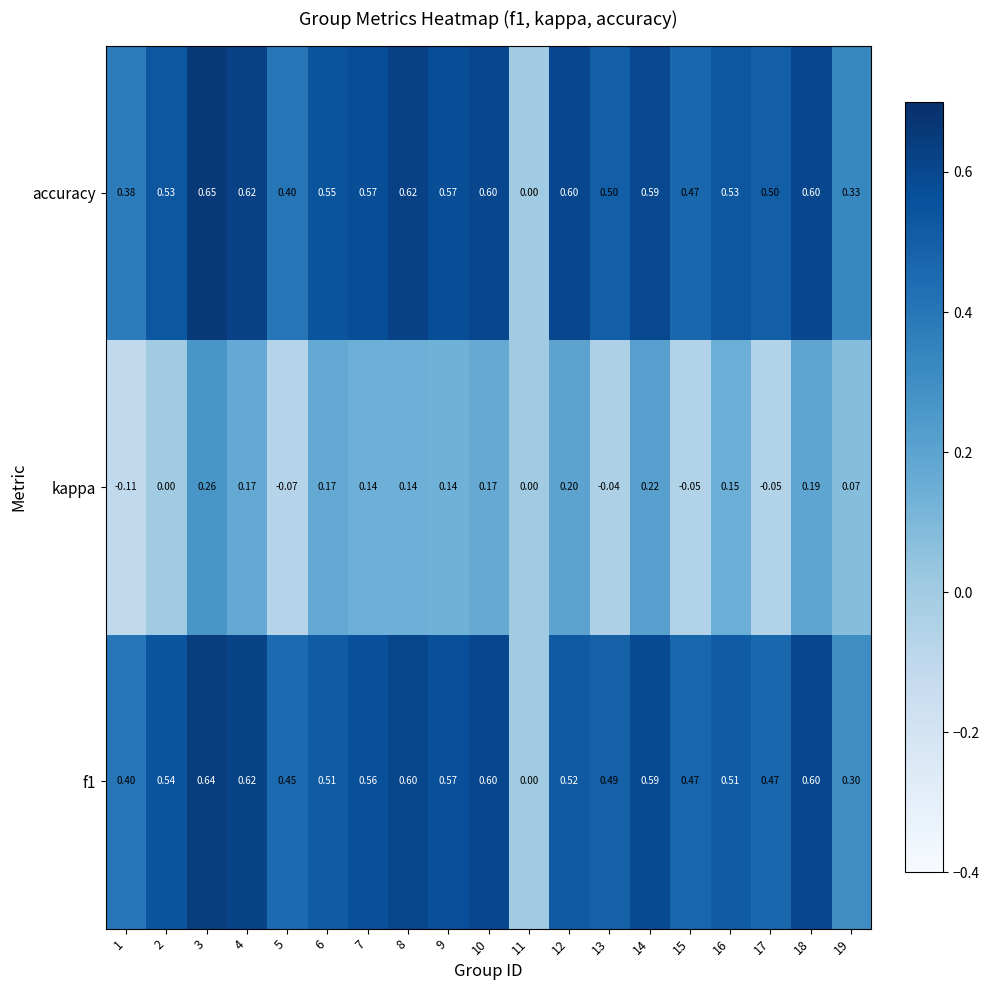

Rank the series by their maximum value, from highest to lowest.

accuracy, f1, kappa